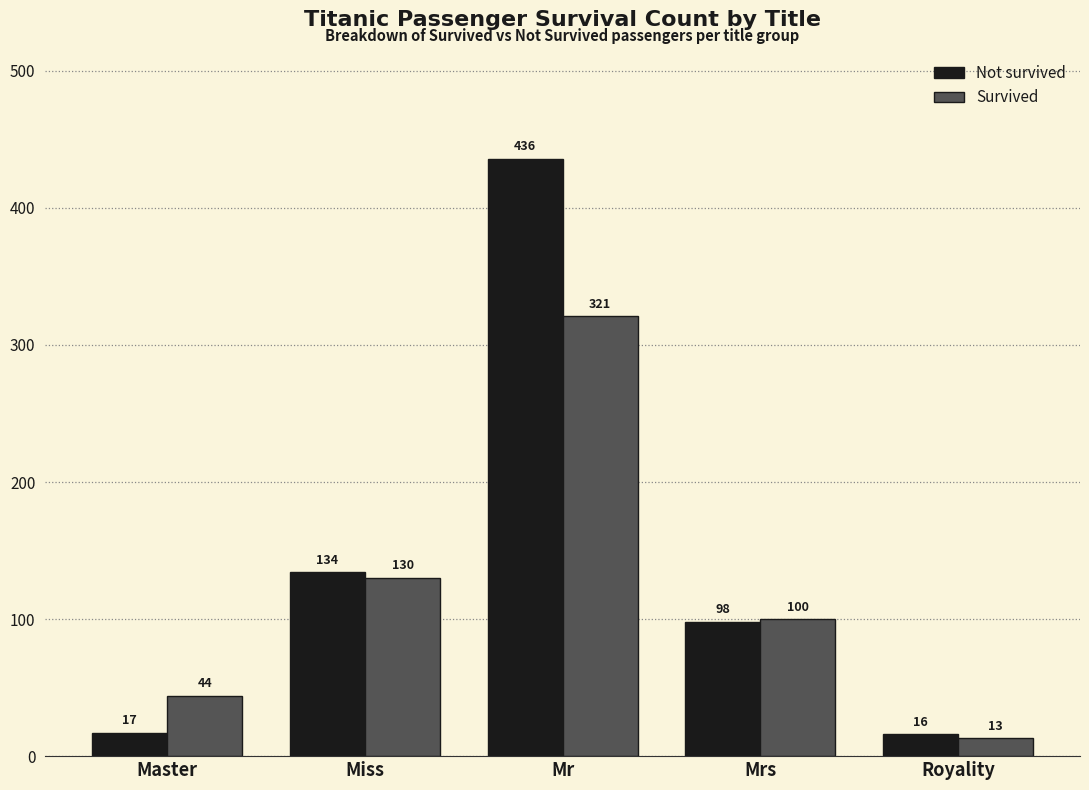

Reading left to right, transcribe all the data shown in this chart.

Not survived: 17	134	436	98	16
Survived: 44	130	321	100	13